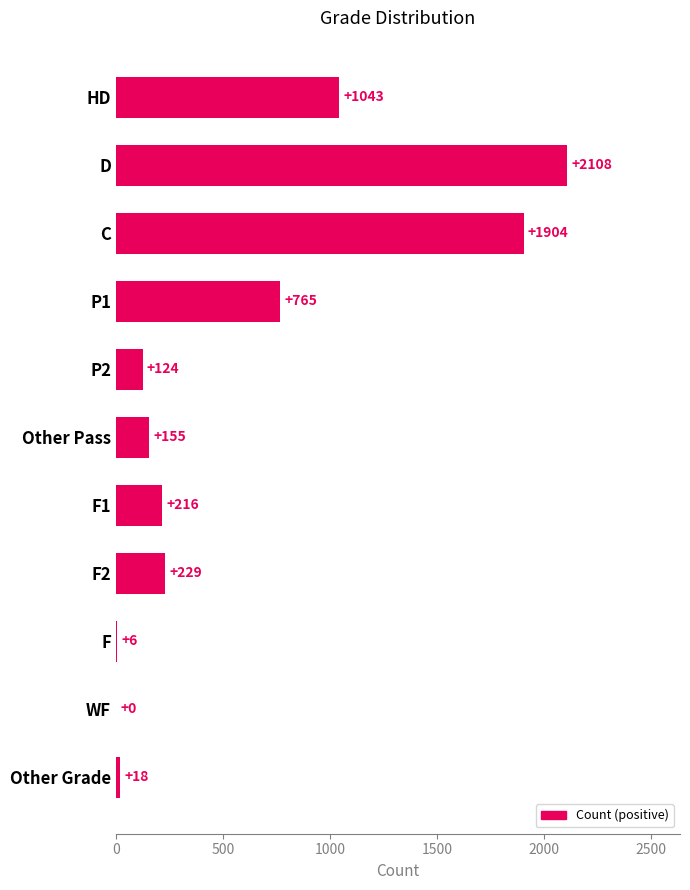

Reading top to bottom, list all the values displayed in this chart.

HD=1043	D=2108	C=1904	P1=765	P2=124	Other Pass=155	F1=216	F2=229	F=6	WF=0	Other Grade=18